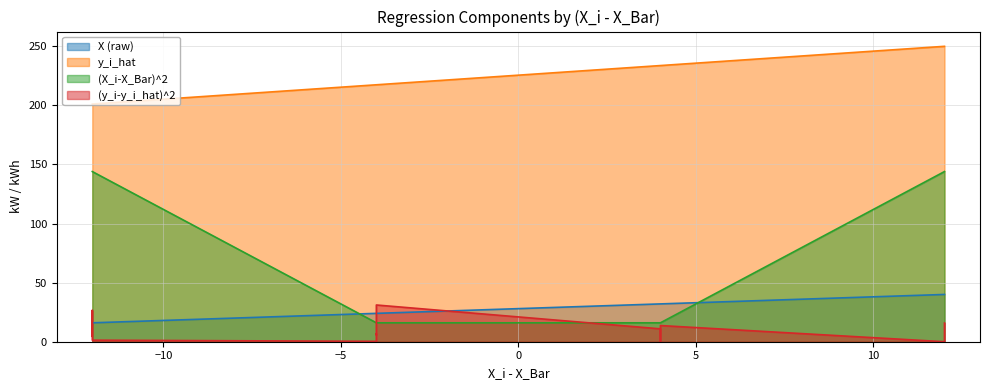

Reading left to right, what are all the values shown in this chart?

X (raw): -12=16.0	-12=16.0	-12=16.0	-12=16.0	-4=24.0	-4=24.0	-4=24.0	-4=24.0	4=32.0	4=32.0	4=32.0	4=32.0	12=40.0	12=40.0	12=40.0	12=40.0
y_i_hat: -12=201.2	-12=201.2	-12=201.2	-12=201.2	-4=217.4	-4=217.4	-4=217.4	-4=217.4	4=233.7	4=233.7	4=233.7	4=233.7	12=250.0	12=250.0	12=250.0	12=250.0
(X_i-X_Bar)^2: -12=144.0	-12=144.0	-12=144.0	-12=144.0	-4=16.0	-4=16.0	-4=16.0	-4=16.0	4=16.0	4=16.0	4=16.0	4=16.0	12=144.0	12=144.0	12=144.0	12=144.0
(y_i-y_i_hat)^2: -12=4.6	-12=14.8	-12=26.5	-12=1.3	-4=0.3	-4=6.6	-4=5.9	-4=31.1	4=10.9	4=0.1	4=1.7	4=13.7	12=0.0	12=3.9	12=9.2	12=15.8